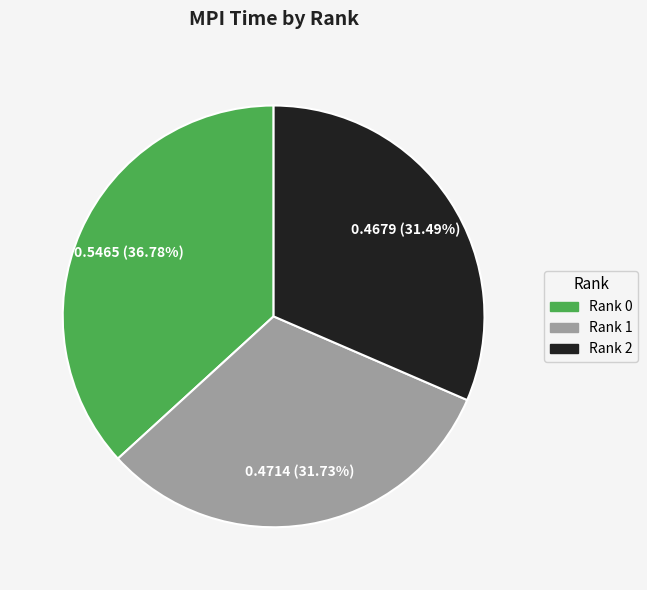

Is there a majority slice in this chart?

No